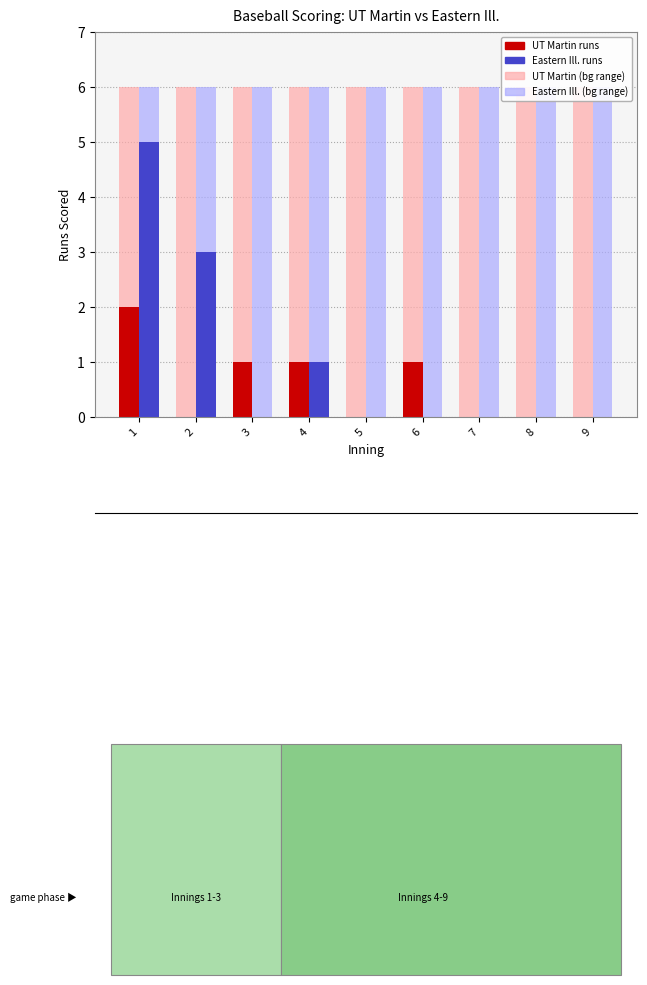

What is the average value of the UT Martin runs series?

1